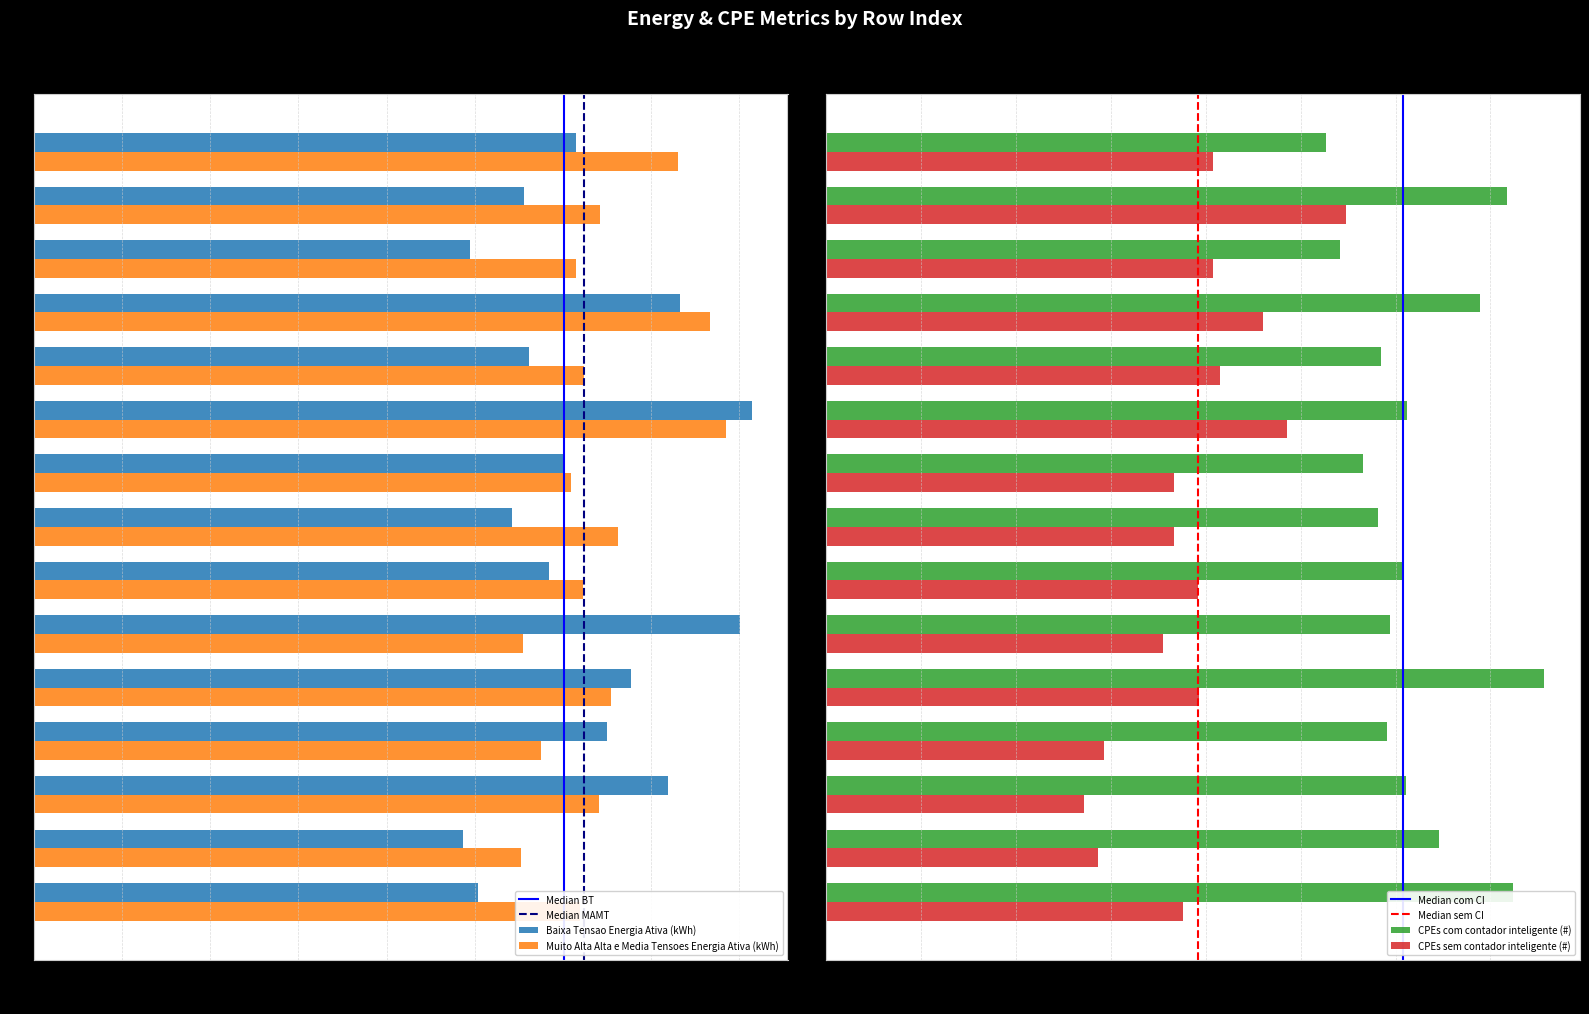

What is the total value across all series at 7?

23729.0